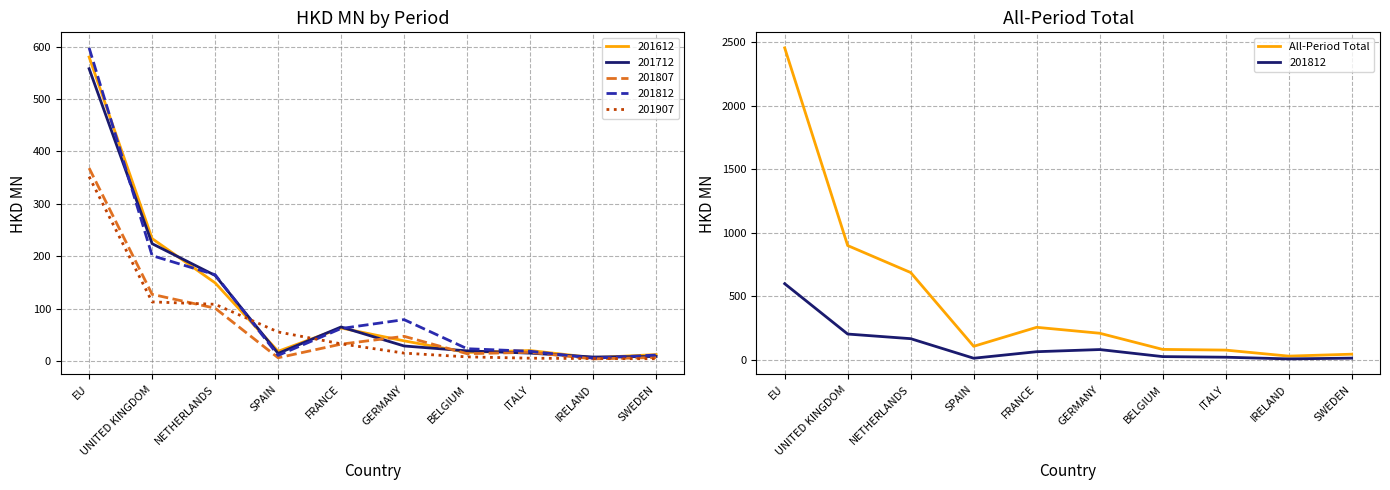

The chart shows a value of 6.1 at IRELAND. True or false?

False